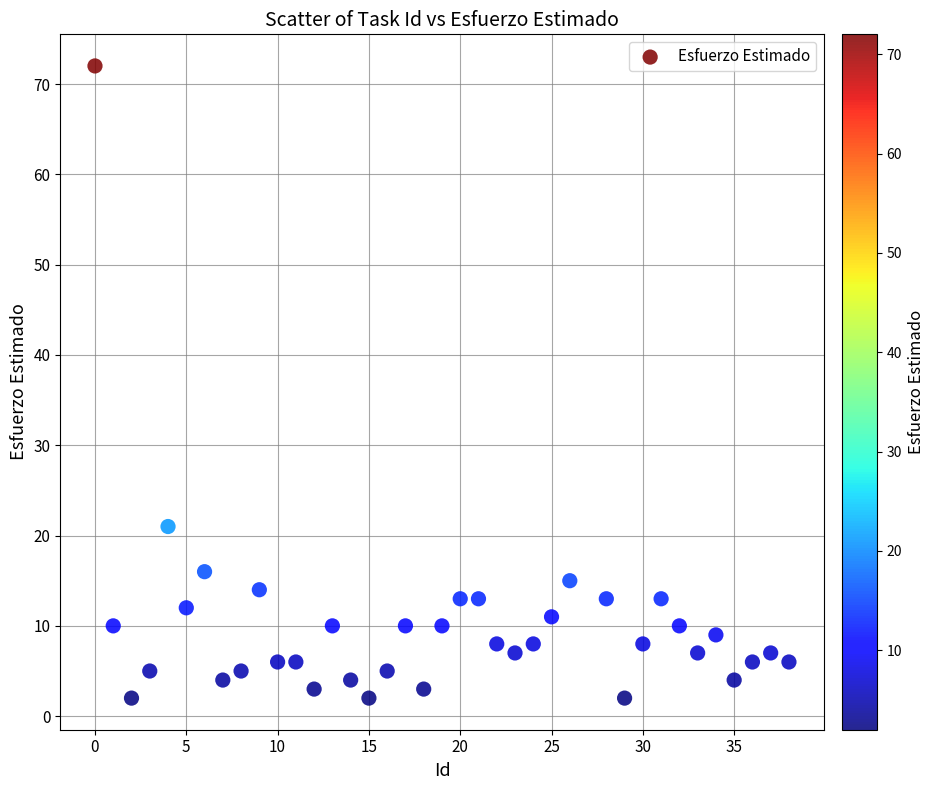

What is the range of Y values (max minus min)?

70